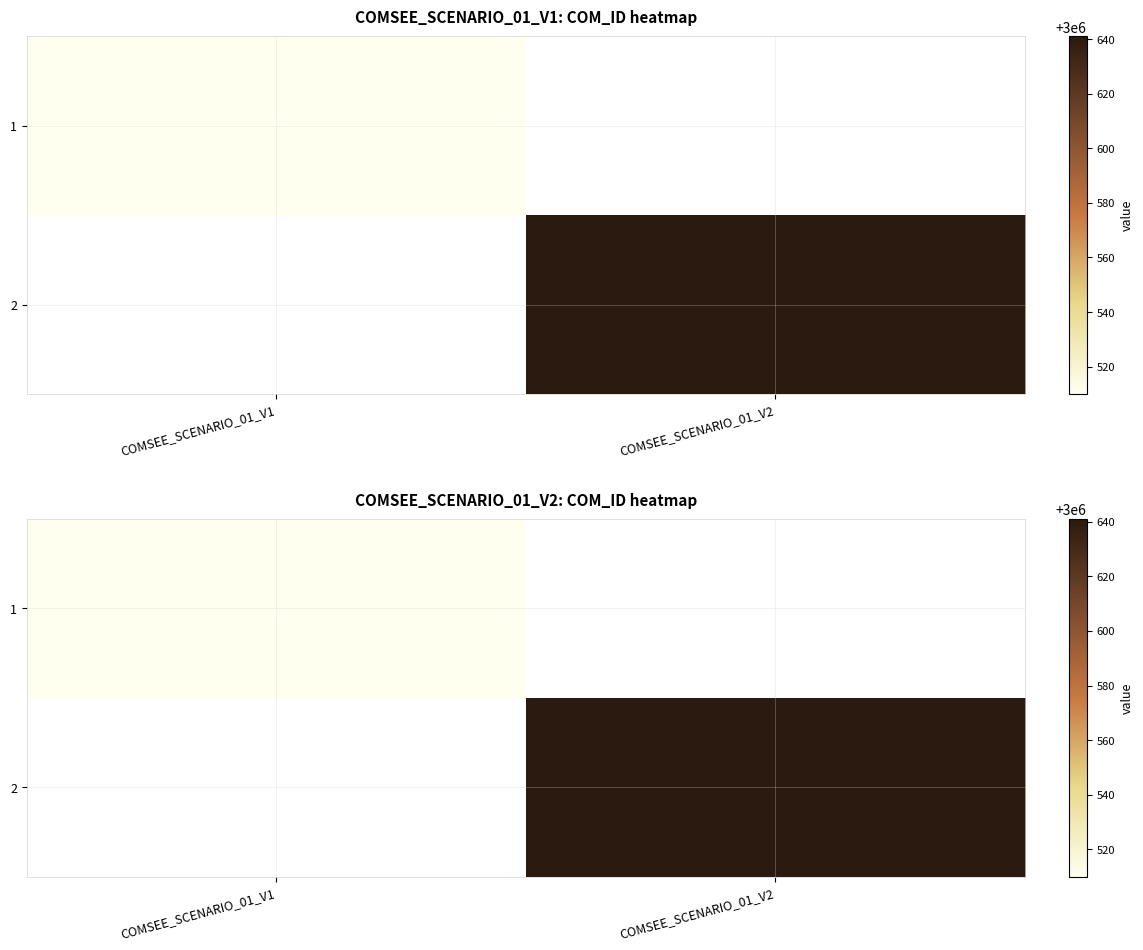

Which category has the lowest value across all series?

COMSEE_SCENARIO_01_V2